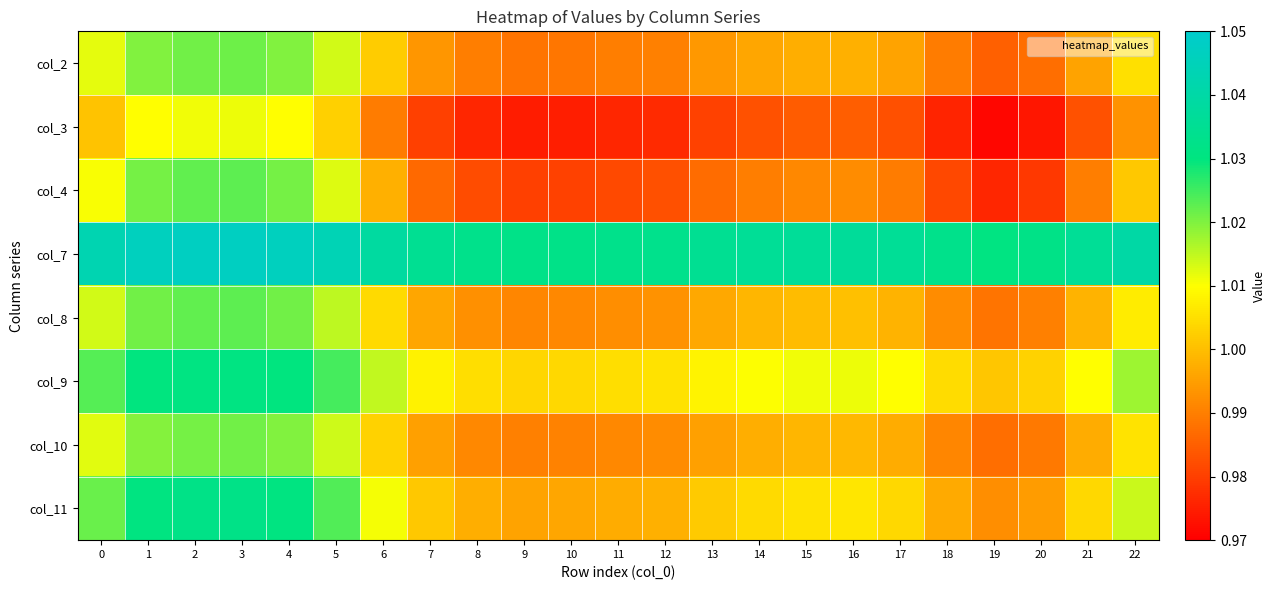

Reading left to right, list all the values displayed in this chart.

col_2: 0=1.0	1=1.0	2=1.0	3=1.0	4=1.0	5=1.0	6=1.0	7=1.0	8=1.0	9=1.0	10=1.0	11=1.0	12=1.0	13=1.0	14=1.0	15=1.0	16=1.0	17=1.0	18=1.0	19=1.0	20=1.0	21=1.0	22=1.0
col_3: 0=1.0	1=1.0	2=1.0	3=1.0	4=1.0	5=1.0	6=1.0	7=1.0	8=1.0	9=1.0	10=1.0	11=1.0	12=1.0	13=1.0	14=1.0	15=1.0	16=1.0	17=1.0	18=1.0	19=1.0	20=1.0	21=1.0	22=1.0
col_4: 0=1.0	1=1.0	2=1.0	3=1.0	4=1.0	5=1.0	6=1.0	7=1.0	8=1.0	9=1.0	10=1.0	11=1.0	12=1.0	13=1.0	14=1.0	15=1.0	16=1.0	17=1.0	18=1.0	19=1.0	20=1.0	21=1.0	22=1.0
col_7: 0=1.0	1=1.0	2=1.0	3=1.0	4=1.0	5=1.0	6=1.0	7=1.0	8=1.0	9=1.0	10=1.0	11=1.0	12=1.0	13=1.0	14=1.0	15=1.0	16=1.0	17=1.0	18=1.0	19=1.0	20=1.0	21=1.0	22=1.0
col_8: 0=1.0	1=1.0	2=1.0	3=1.0	4=1.0	5=1.0	6=1.0	7=1.0	8=1.0	9=1.0	10=1.0	11=1.0	12=1.0	13=1.0	14=1.0	15=1.0	16=1.0	17=1.0	18=1.0	19=1.0	20=1.0	21=1.0	22=1.0
col_9: 0=1.0	1=1.0	2=1.0	3=1.0	4=1.0	5=1.0	6=1.0	7=1.0	8=1.0	9=1.0	10=1.0	11=1.0	12=1.0	13=1.0	14=1.0	15=1.0	16=1.0	17=1.0	18=1.0	19=1.0	20=1.0	21=1.0	22=1.0
col_10: 0=1.0	1=1.0	2=1.0	3=1.0	4=1.0	5=1.0	6=1.0	7=1.0	8=1.0	9=1.0	10=1.0	11=1.0	12=1.0	13=1.0	14=1.0	15=1.0	16=1.0	17=1.0	18=1.0	19=1.0	20=1.0	21=1.0	22=1.0
col_11: 0=1.0	1=1.0	2=1.0	3=1.0	4=1.0	5=1.0	6=1.0	7=1.0	8=1.0	9=1.0	10=1.0	11=1.0	12=1.0	13=1.0	14=1.0	15=1.0	16=1.0	17=1.0	18=1.0	19=1.0	20=1.0	21=1.0	22=1.0